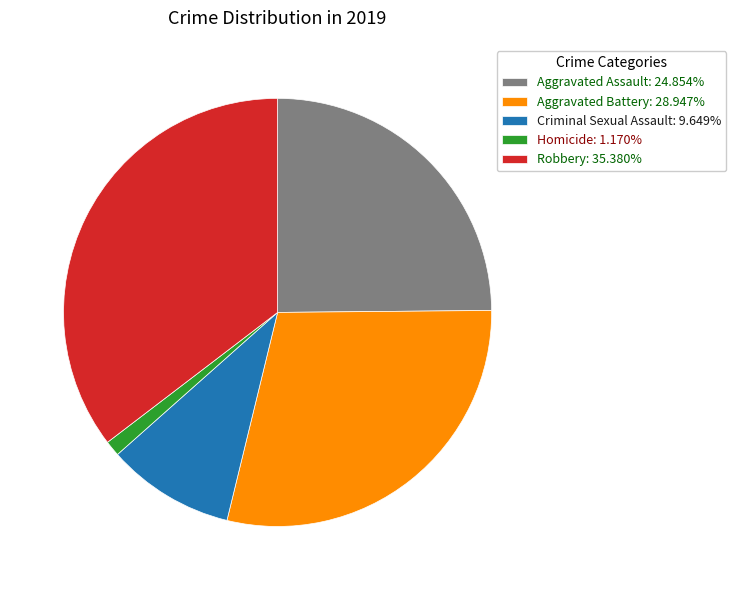

True or false: Criminal Sexual Assault accounts for 4% of the total.

False